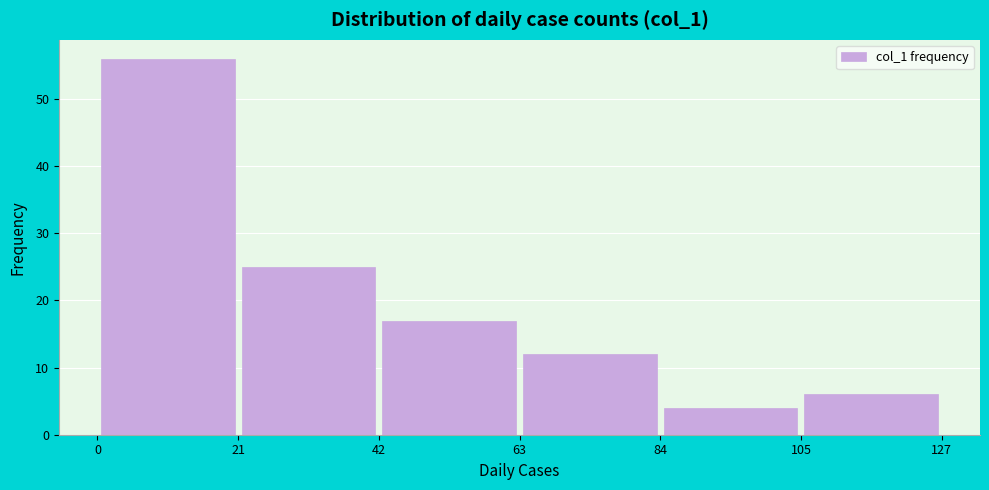

Which range on the x-axis has the tallest bar?

0 to 21